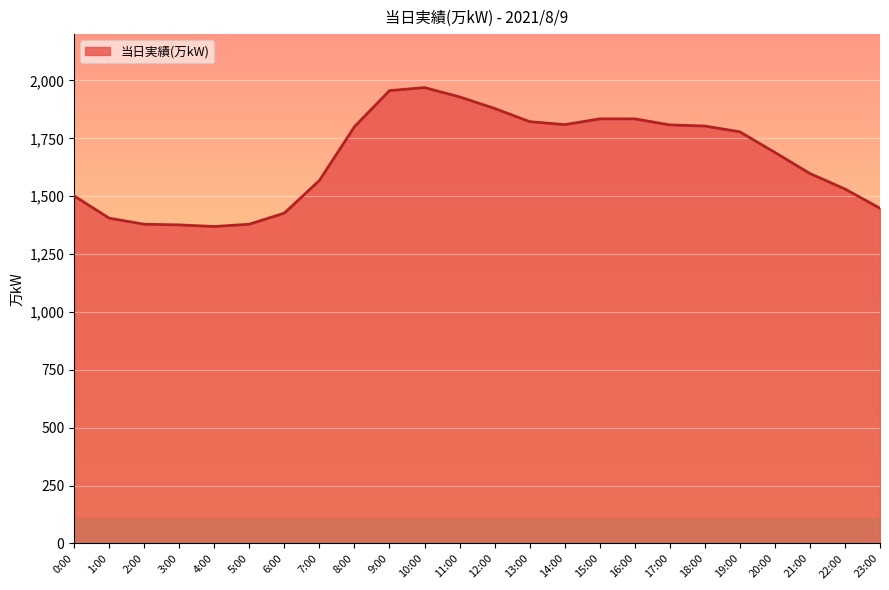

What is the difference between the values at 18:00 and 4:00?

434